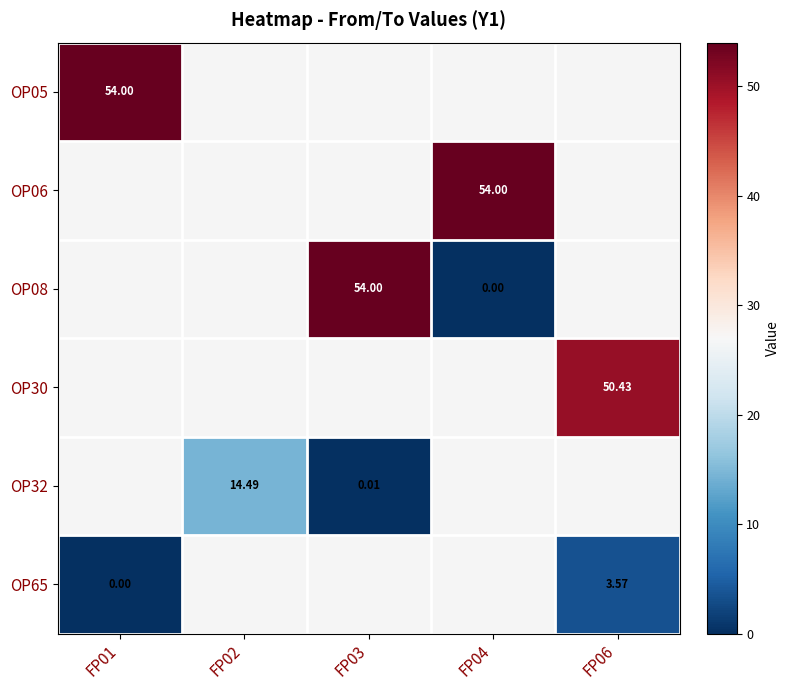

At FP04, list the series in order from smallest to largest.

OP08, OP30, OP32, OP65, OP05, OP06